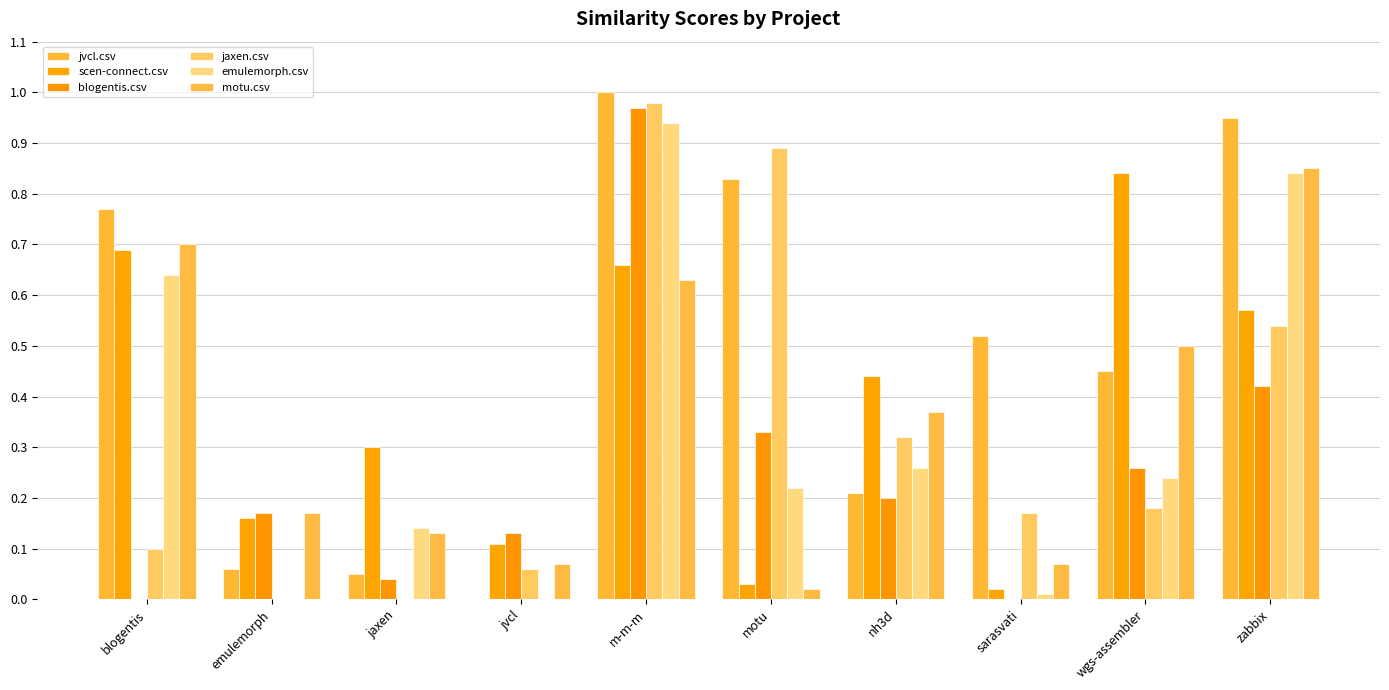

Which has a higher value, m-m-m or zabbix?

m-m-m